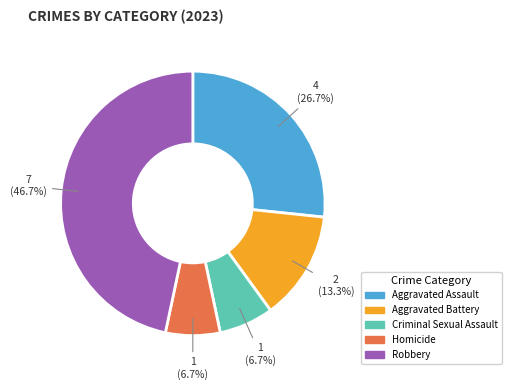

To the nearest percent, what is the difference between the Robbery and Aggravated Assault slice percentages?

20%